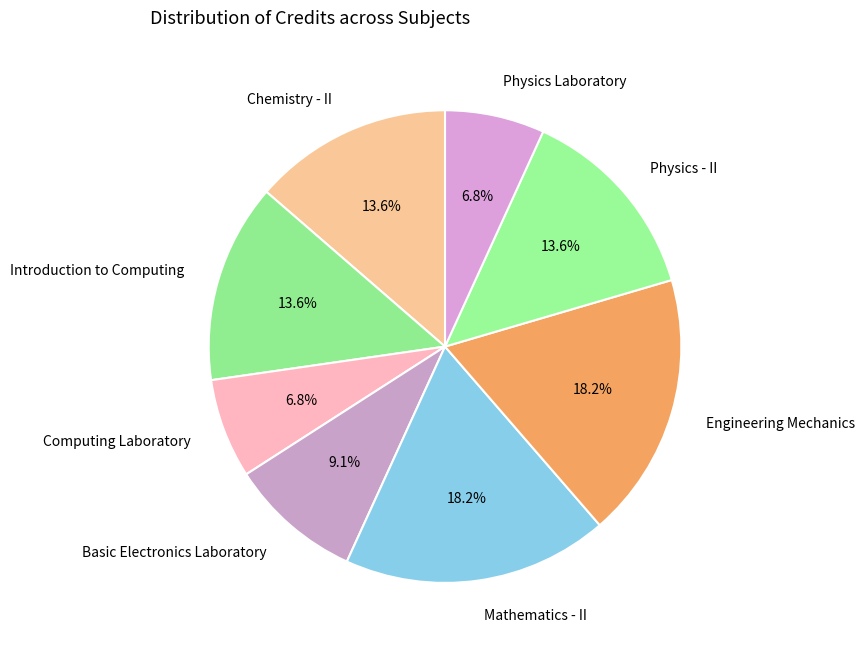

Is the sum of Mathematics - II and Physics Laboratory greater than half?

No